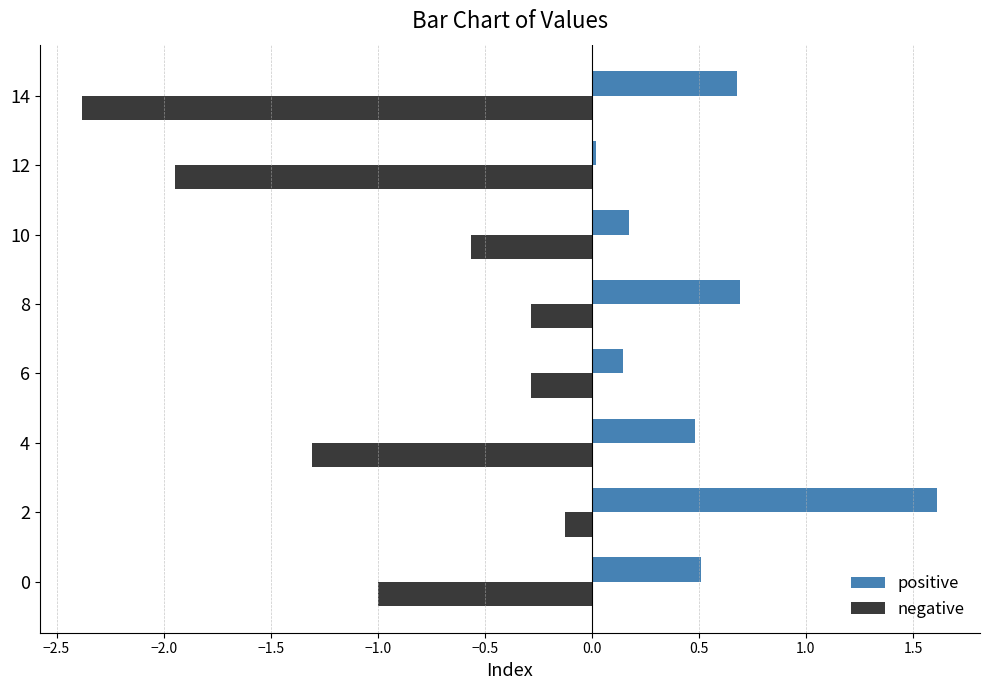

Which series has the largest range (max minus min)?

negative